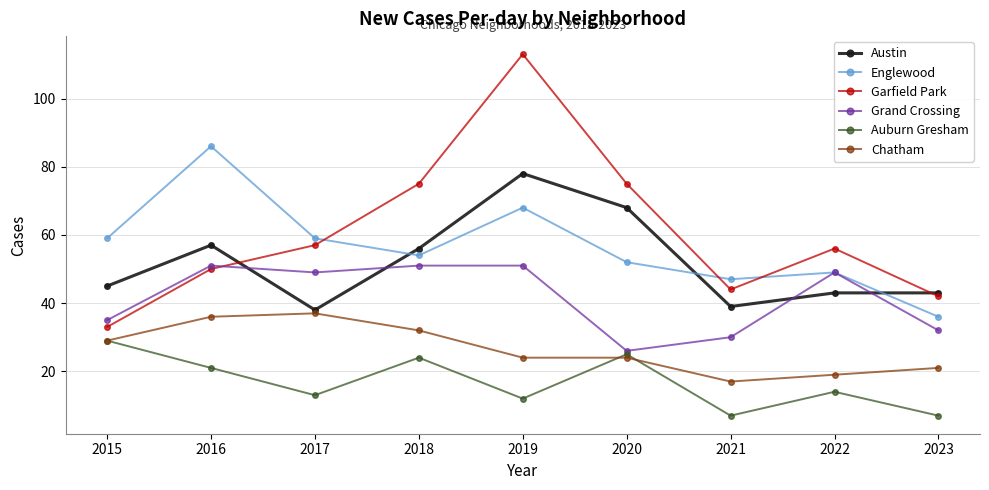

At how many categories does at least one series exceed 21?

9